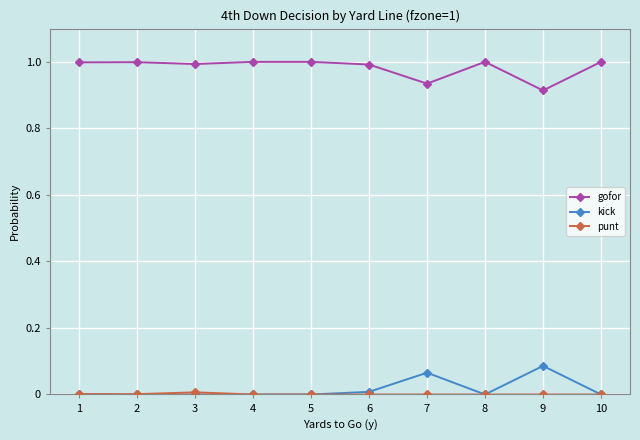

Which series has the largest total across all categories?

gofor